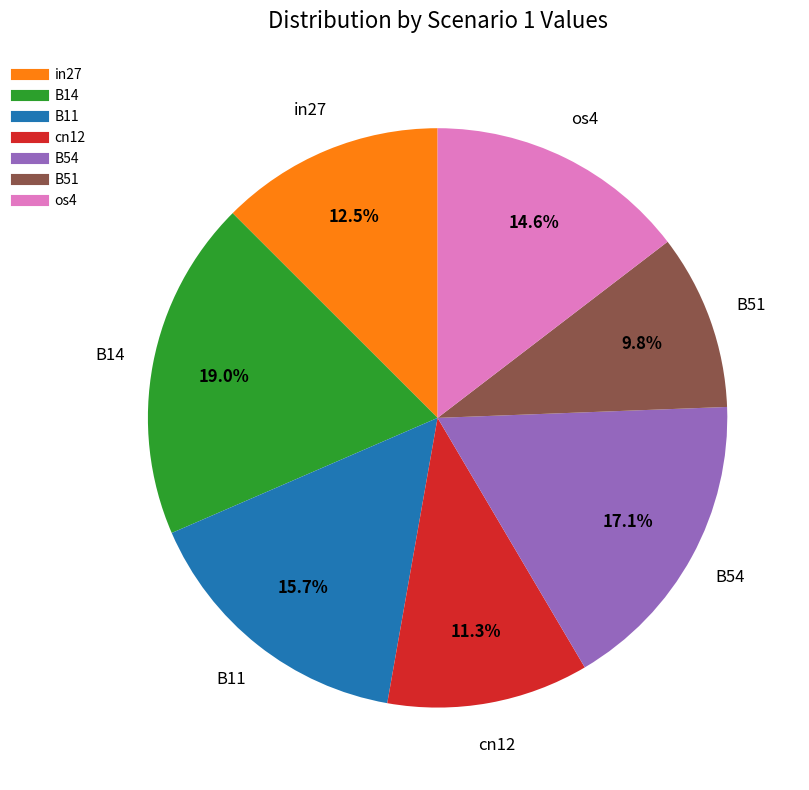

Which slice is the smallest?

B51